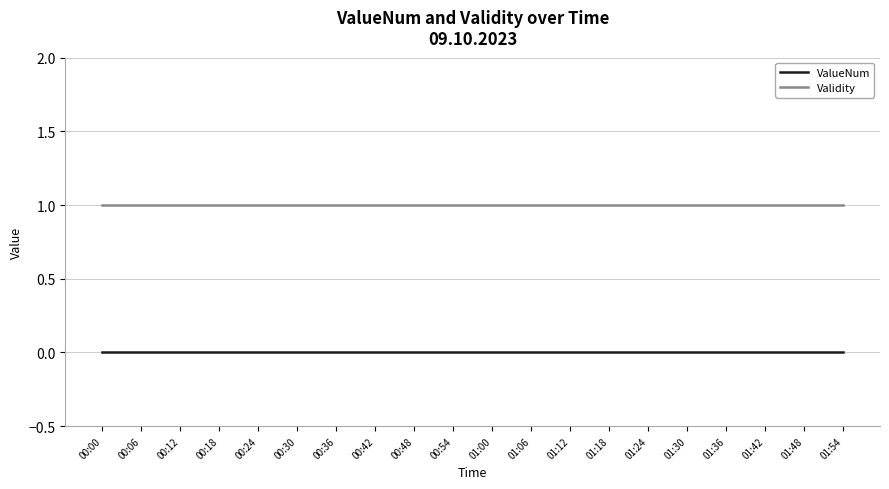

Rank the series by their average value, from highest to lowest.

Validity, ValueNum